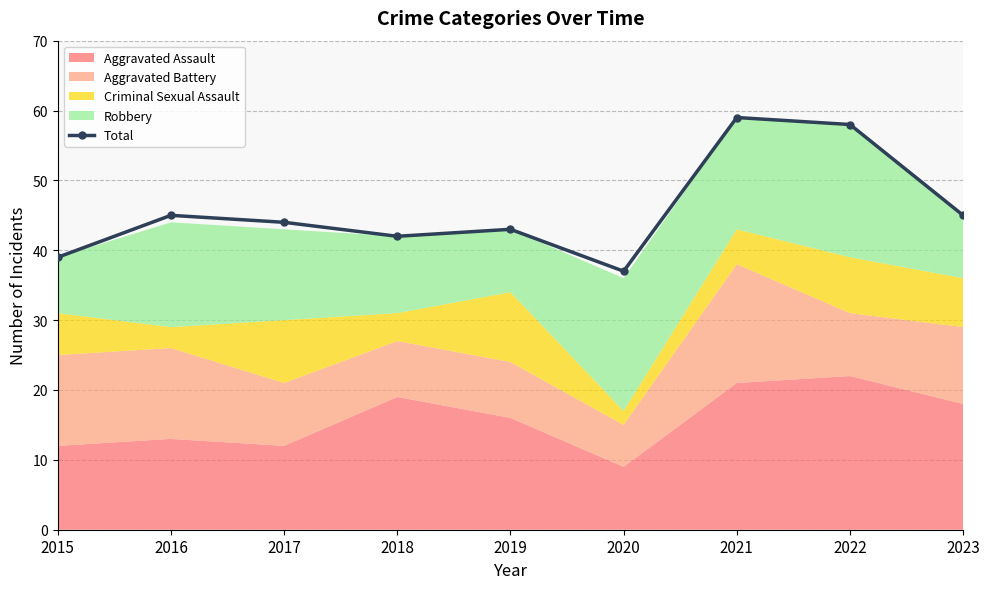

Where is the data nearest to the value 48?

2016